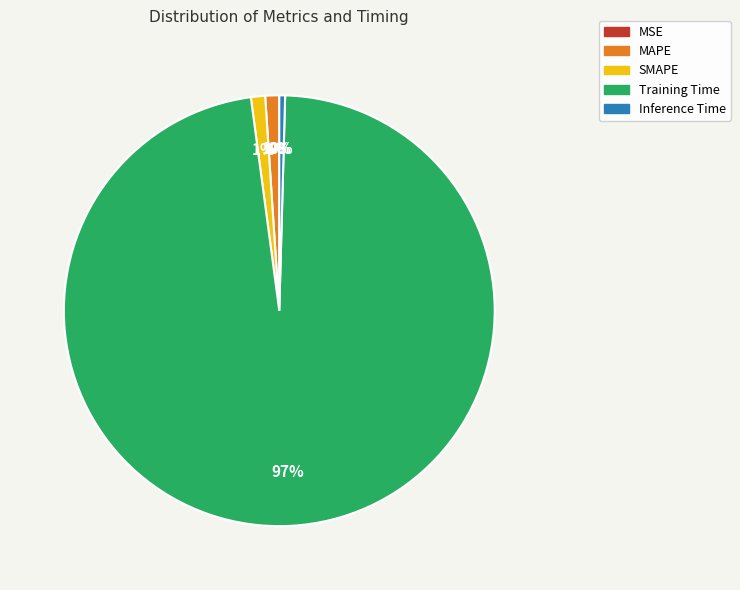

Which has a higher value, SMAPE or Training Time?

Training Time